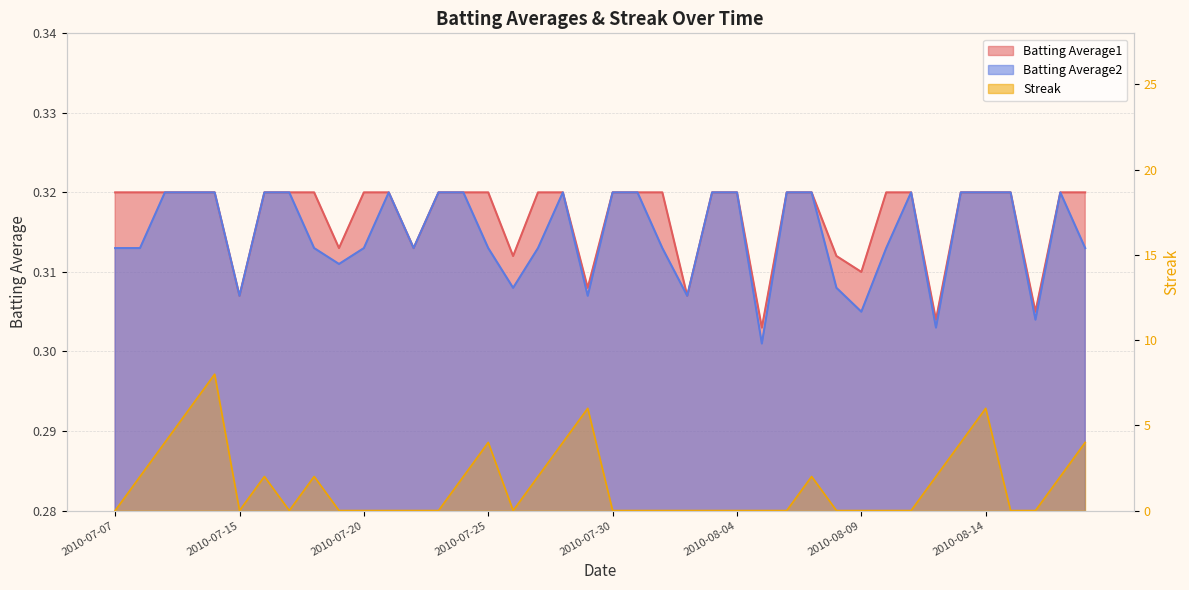

How many interior local valleys does the Streak series have?

3